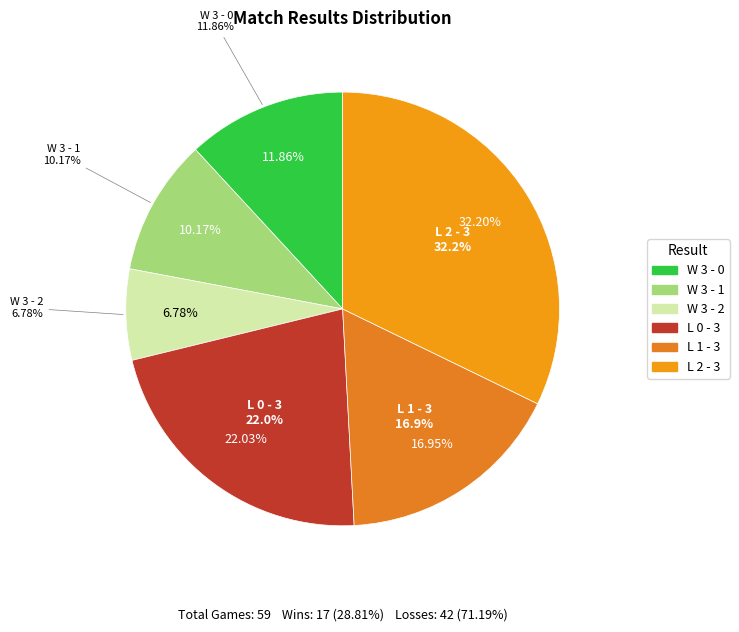

Count the number of slices in the pie.

6